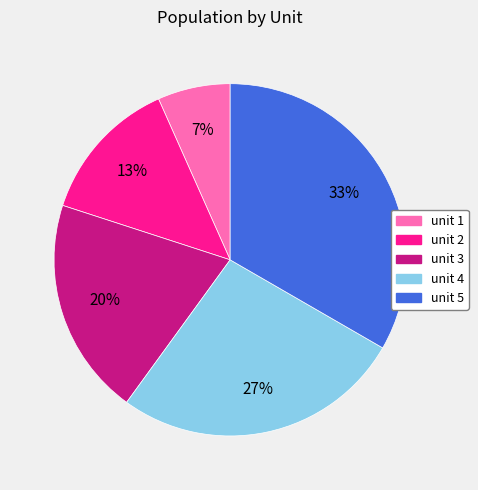

Which category has the smallest portion of the pie?

unit 1